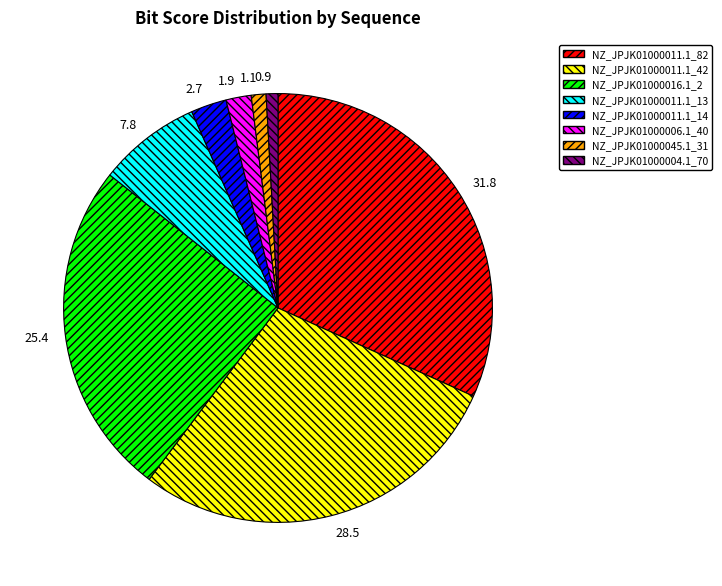

The NZ_JPJK01000011.1_13 slice represents 1% of the pie. True or false?

False